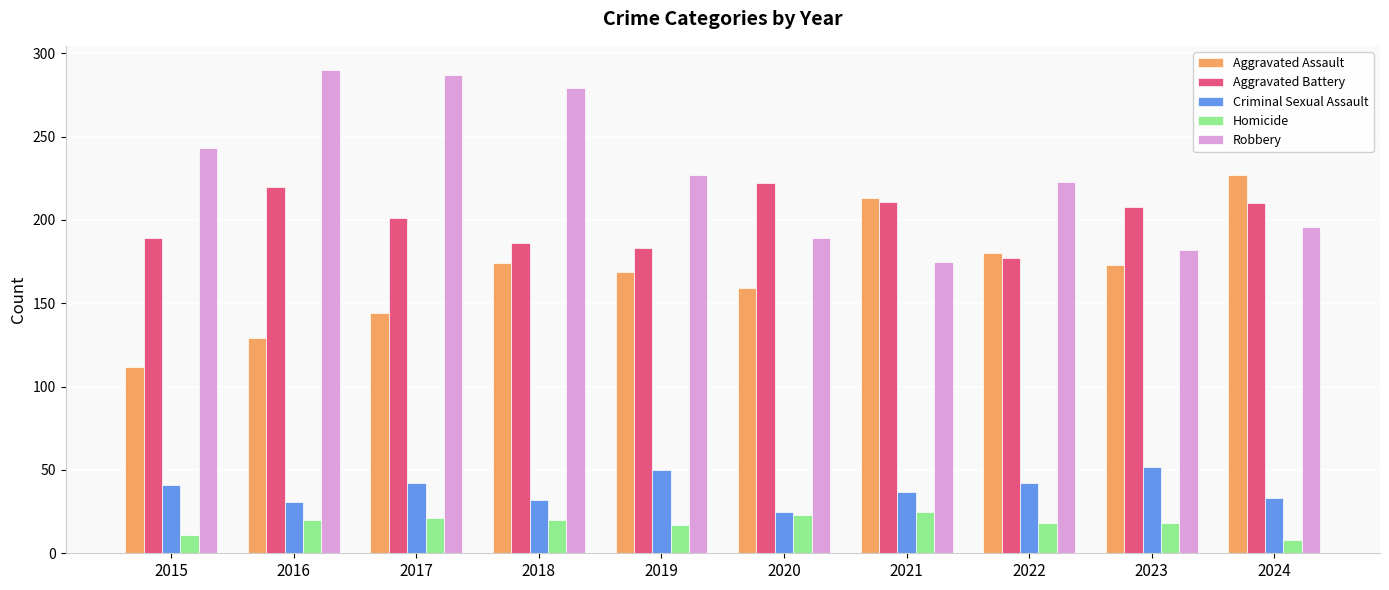

What is the value of the Aggravated Assault bar at the 2nd from the left?

129